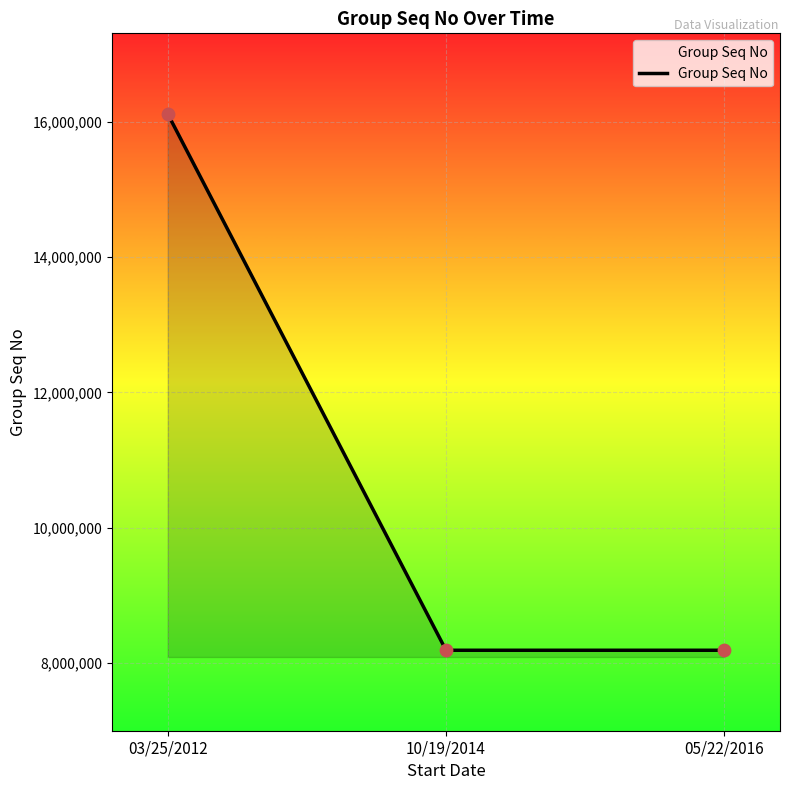

What is the ratio of the value at 05/22/2016 to the value at 03/25/2012?

0.5